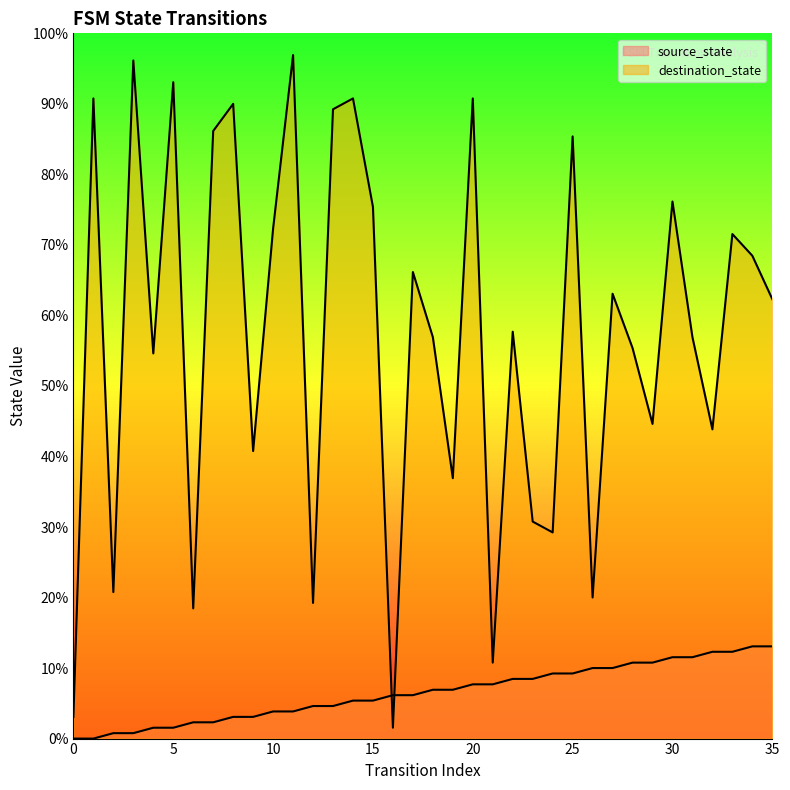

How many interior local valleys does the destination_state series have?

12